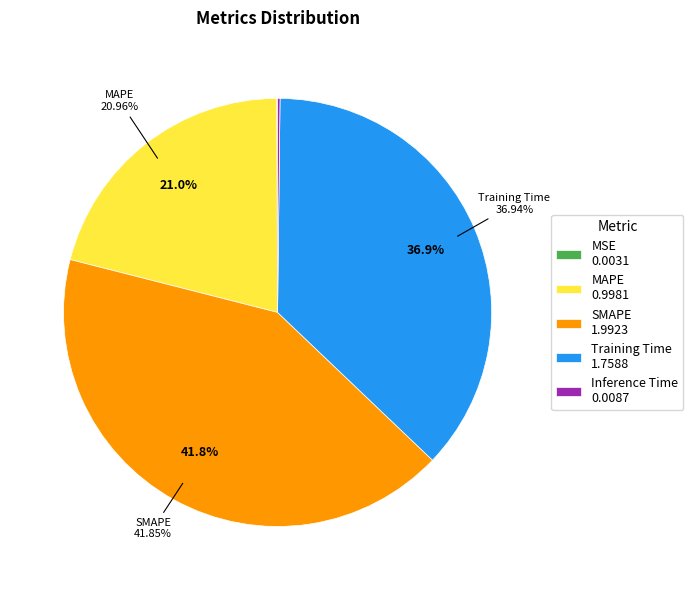

Is there a majority slice in this chart?

No